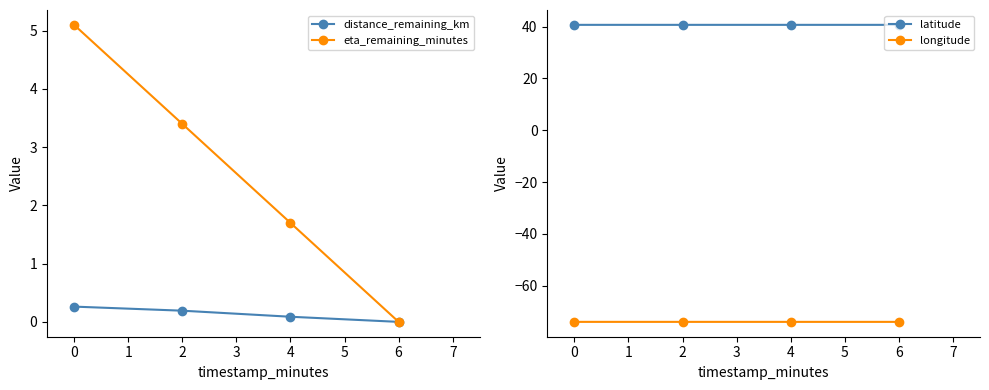

What is the value of the longitude point at the 2nd from the left?

-74.0